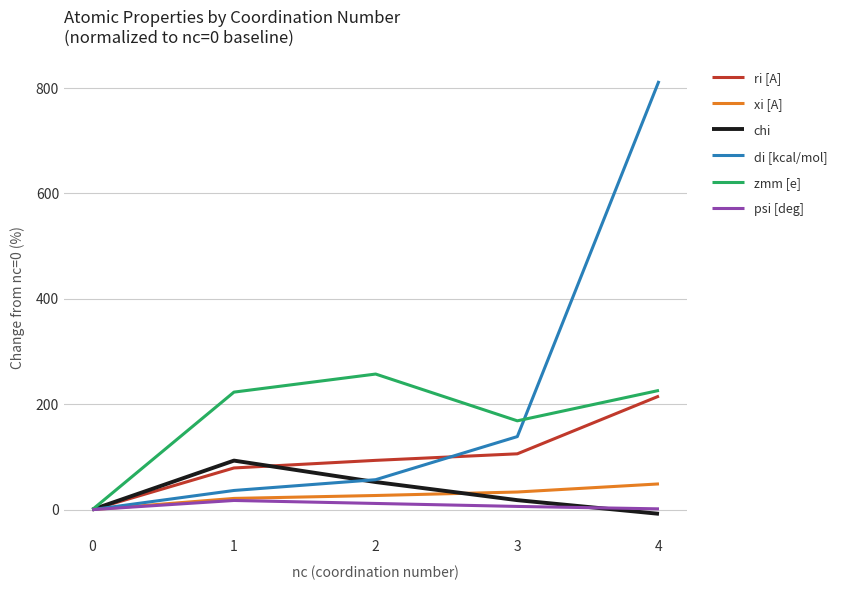

At how many categories does at least one series exceed 397?

1